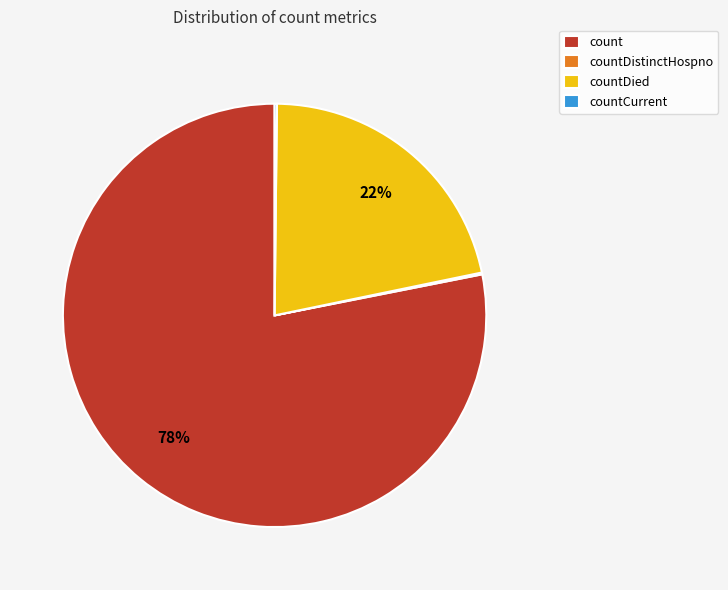

True or false: countDied accounts for 12% of the total.

False